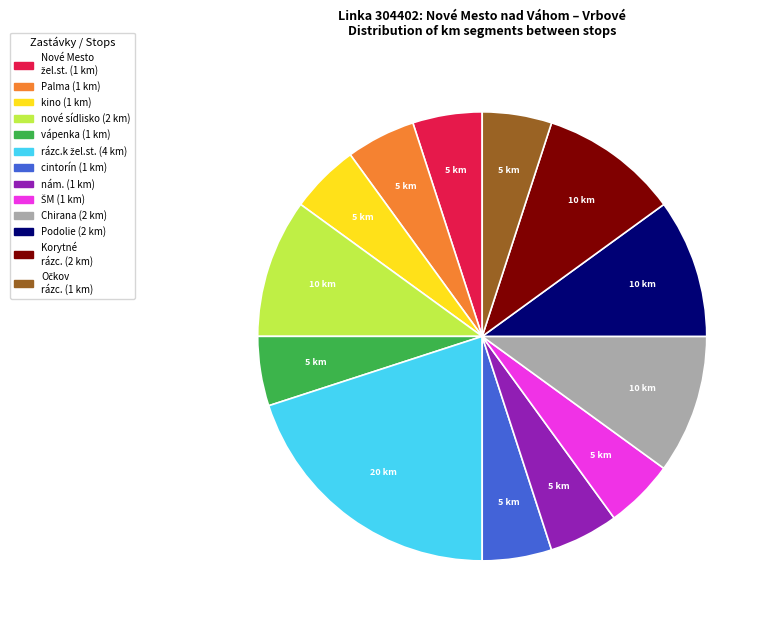

Is there any slice that represents more than half of the pie?

No